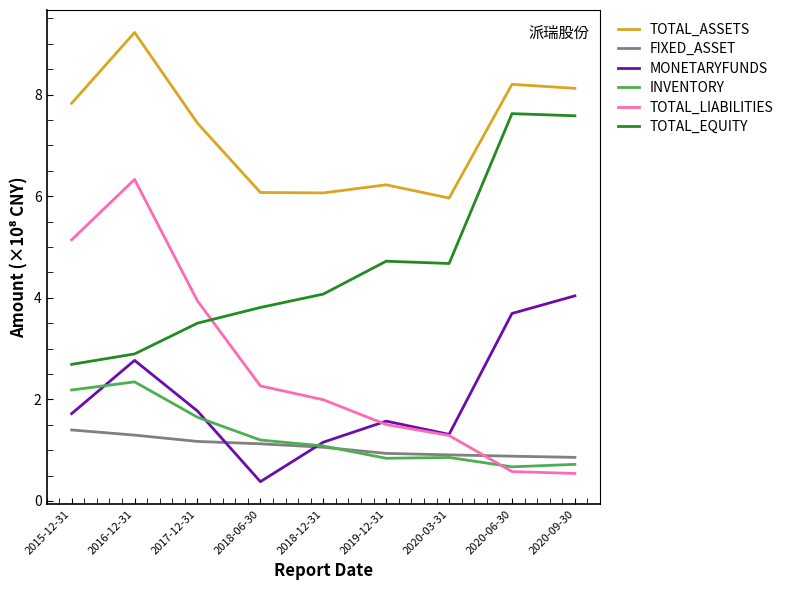

Is it true that FIXED_ASSET equals 0.5 at 2020-03-31?

False